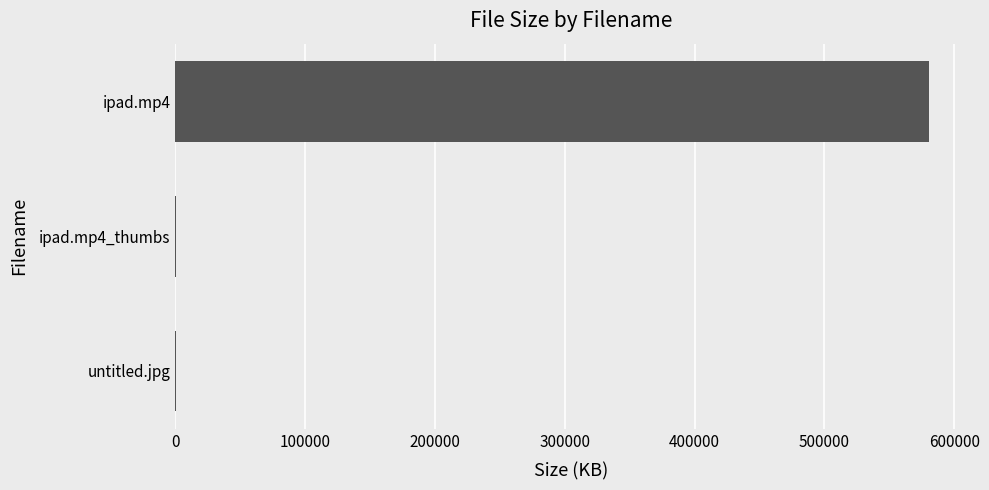

What is the sum of all values?

581009.3